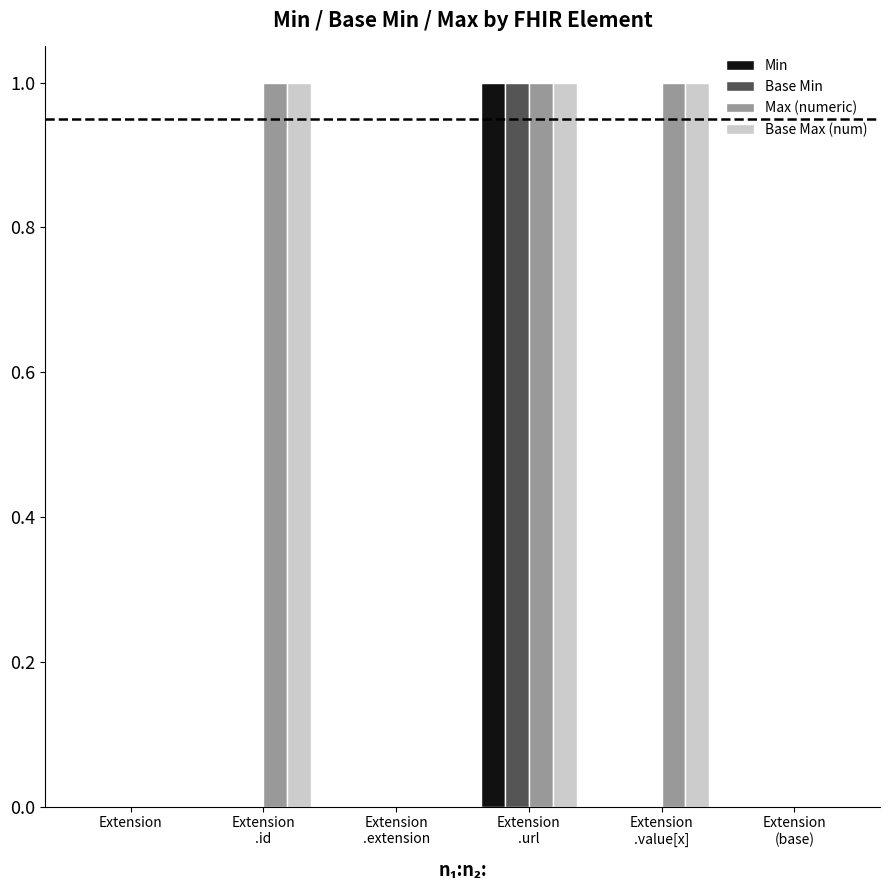

What are all the series names shown in the legend?

Min, Base Min, Max (numeric), Base Max (num)